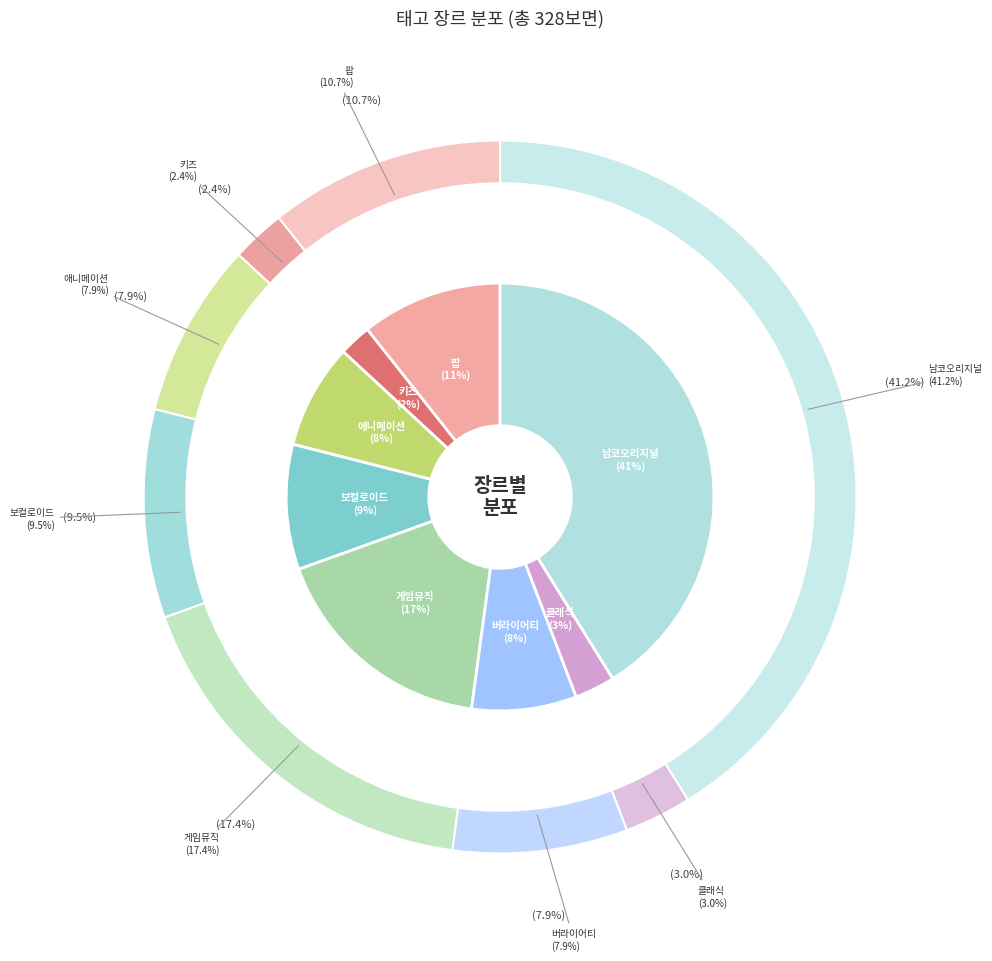

Count the number of slices in the pie.

8